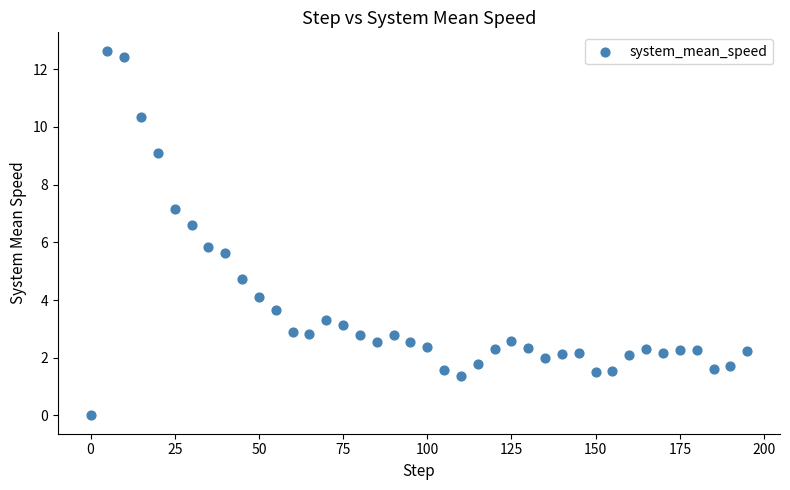

What Y value in the scatter plot is closest to 6?

5.8